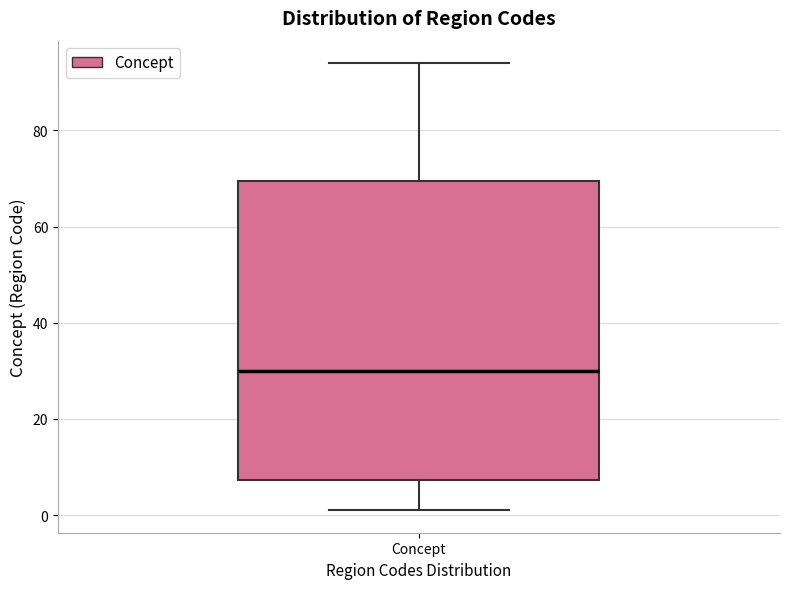

Read this box plot against the y-axis: the position of the median line, the range covered by the box, and the ends of both whiskers. The values are not printed on the chart, so give them approximately, as read against the axis.

median 30, box 8 to 70, whiskers 2 to 94